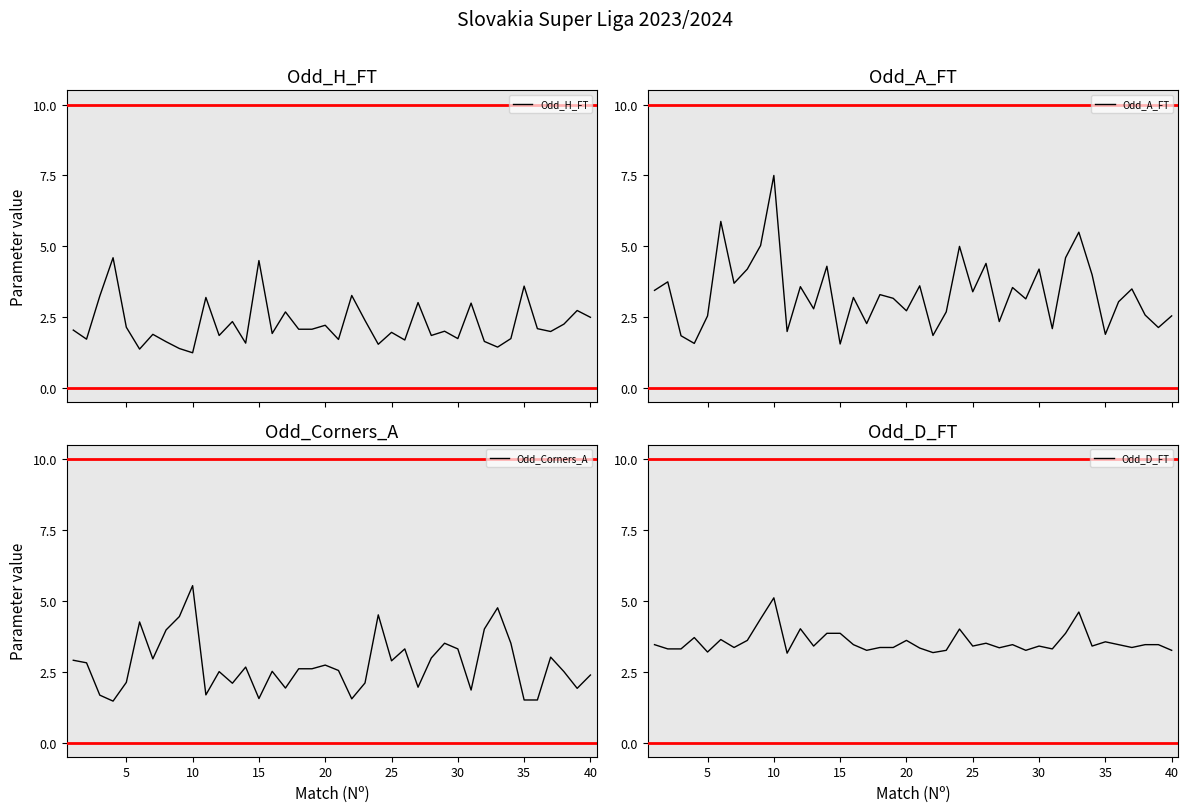

List the series in order of their peak value, lowest first.

Odd_H_FT, Odd_D_FT, Odd_Corners_A, Odd_A_FT